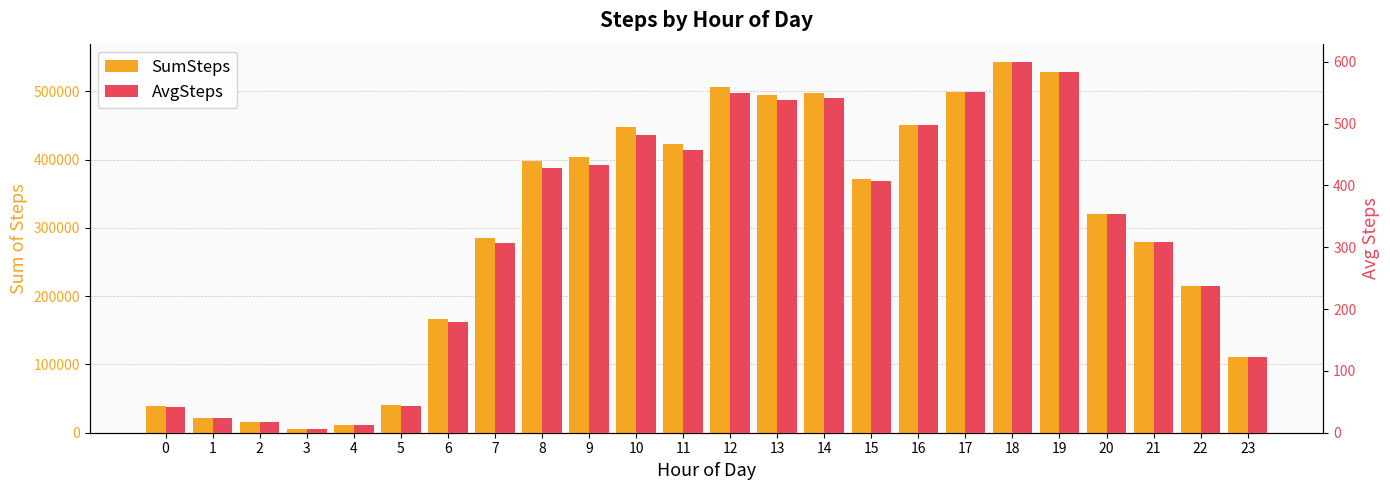

Is it true that SumSteps equals 495220.0 at 13?

True